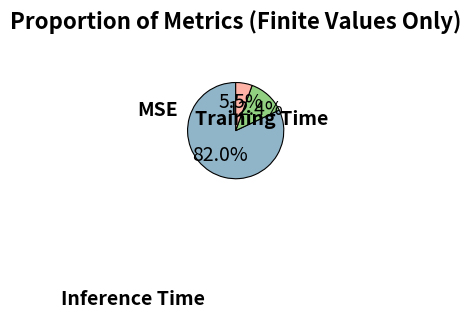

How many segments does this pie chart have?

3